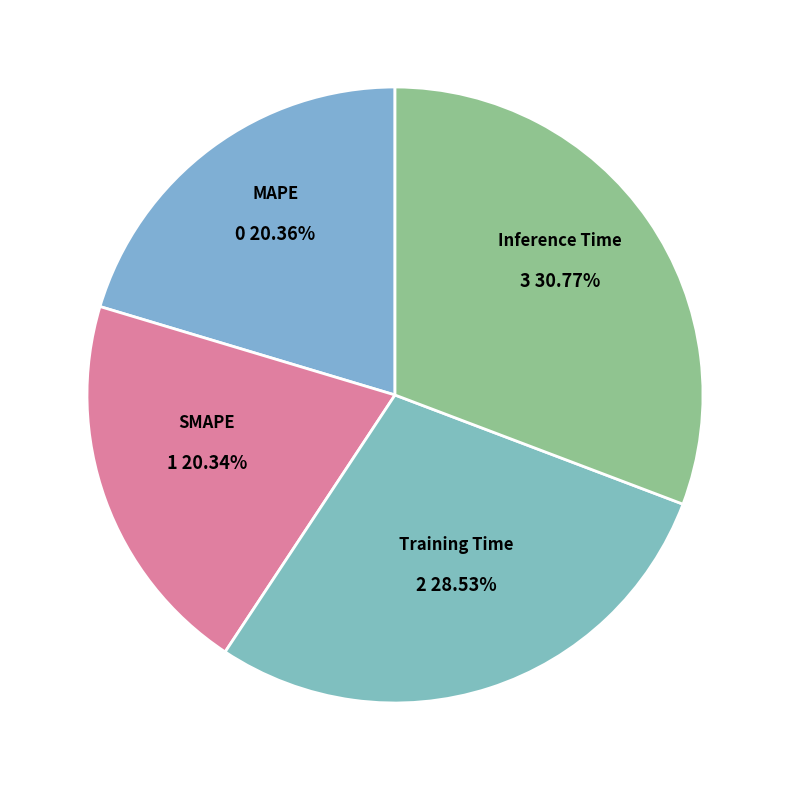

Is MAPE the majority of the pie?

No